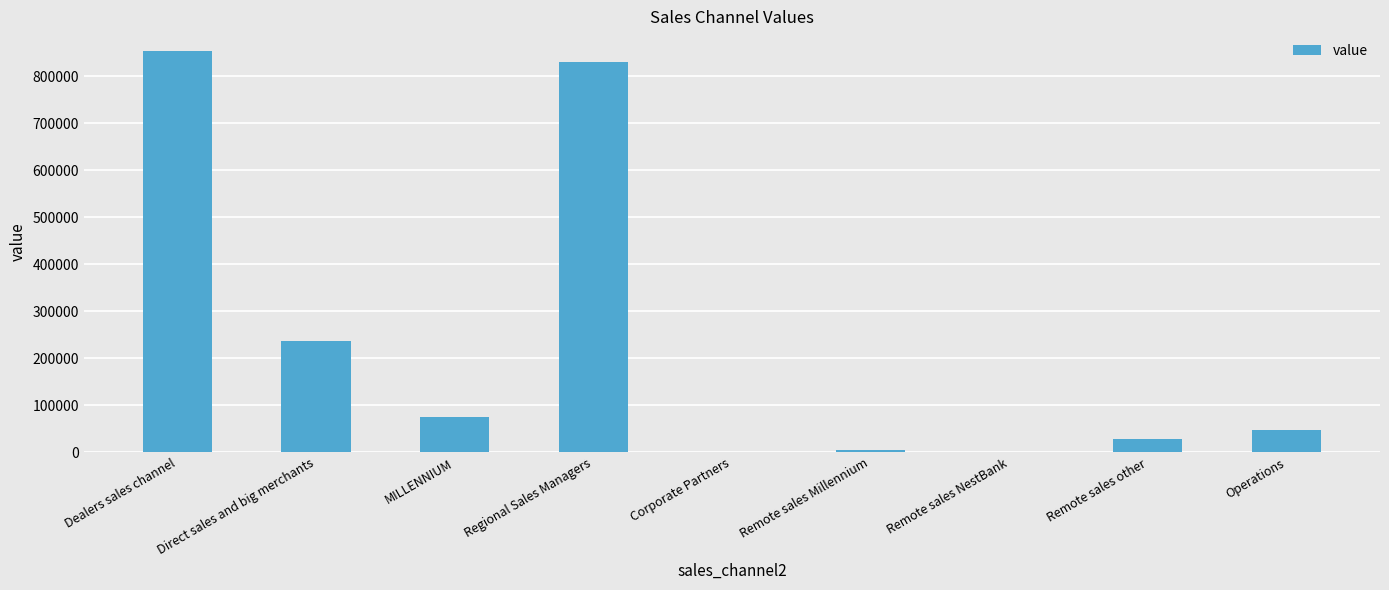

What is the sum of the values at Dealers sales channel and Operations?

900406.9